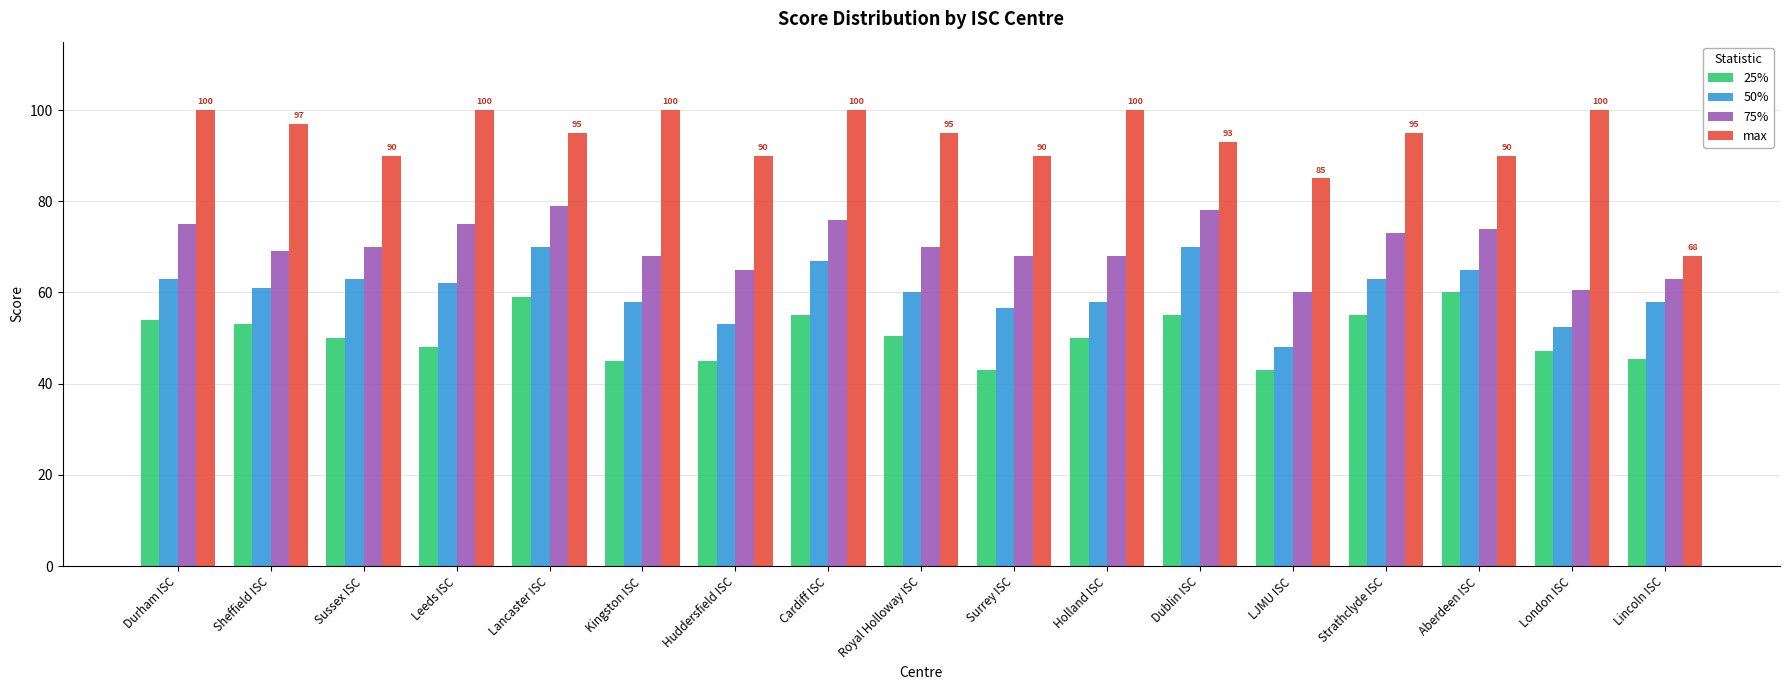

What is the total value across all series at Durham ISC?

292.0